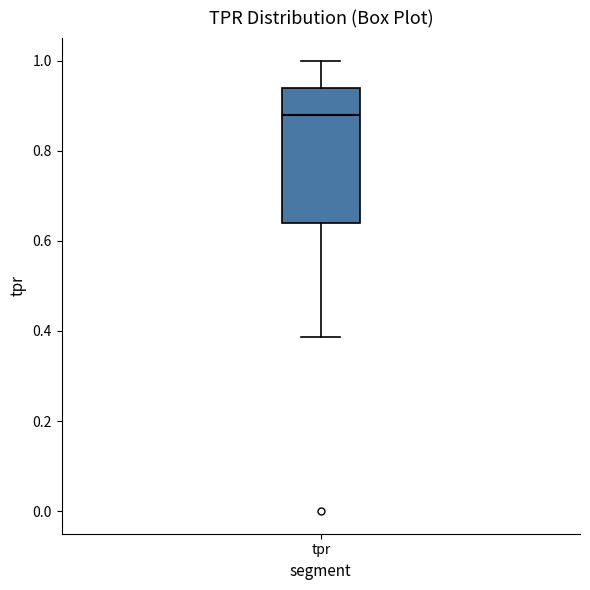

Read this box plot against the y-axis: the position of the median line, the range covered by the box, and the ends of both whiskers. The values are not printed on the chart, so give them approximately, as read against the axis.

median 0.88, box 0.64 to 0.94, whiskers 0.38 to 1.00